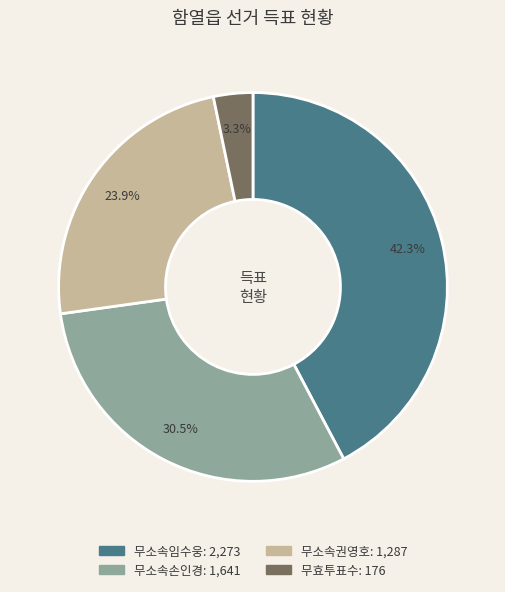

Does 무효투표수 represent more than half of the total?

No